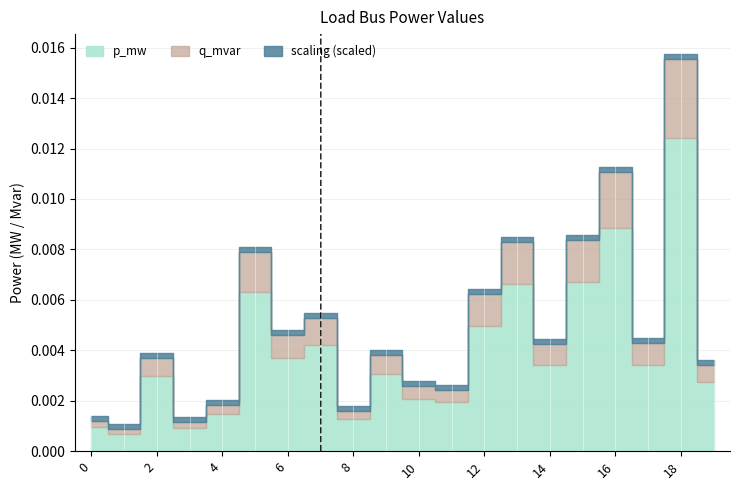

What is the maximum value for scaling?

1.0